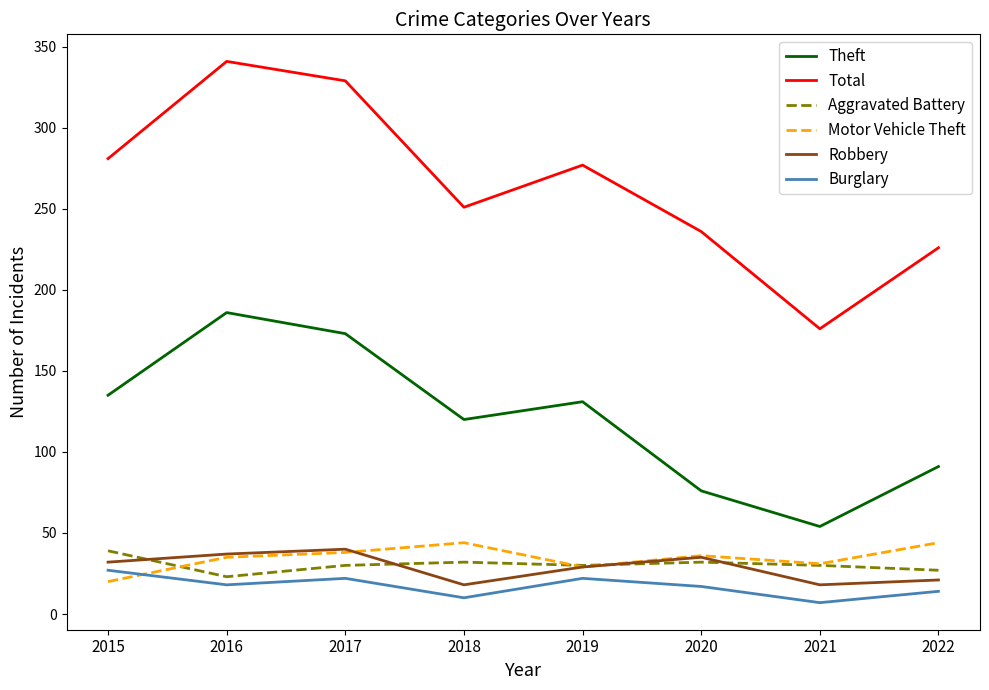

Which category has the lowest value across all series?

2021